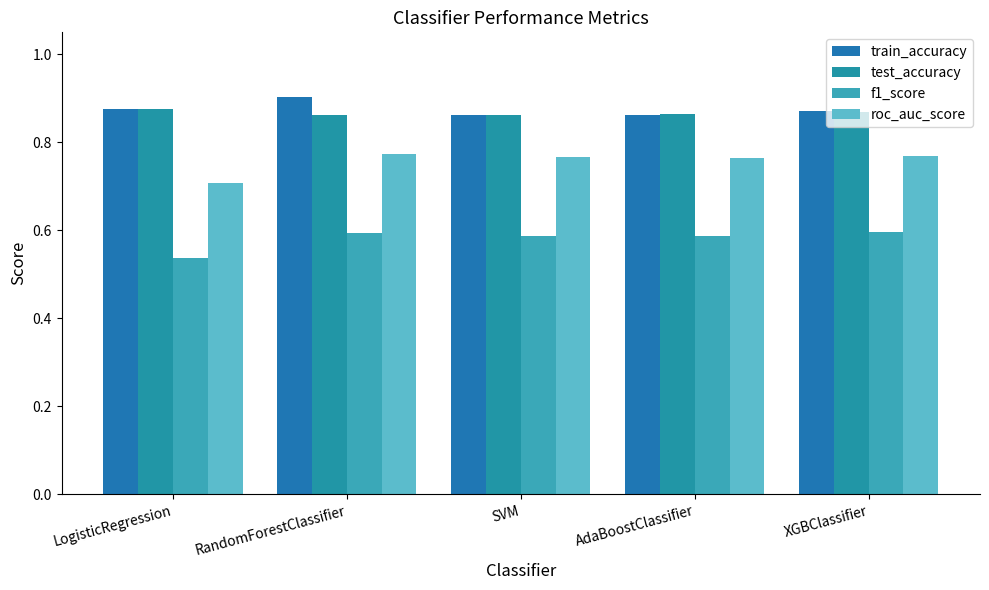

The test_accuracy series shows 1.2 at AdaBoostClassifier. True or false?

False